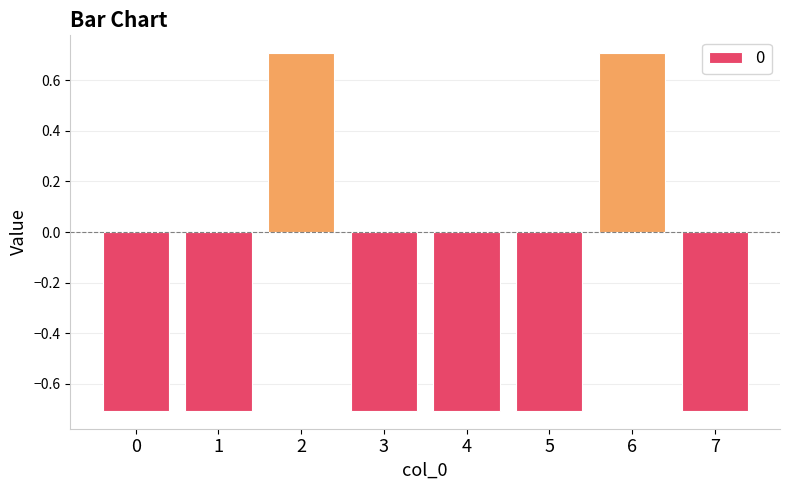

The value at 0 is -0.2. True or false?

False